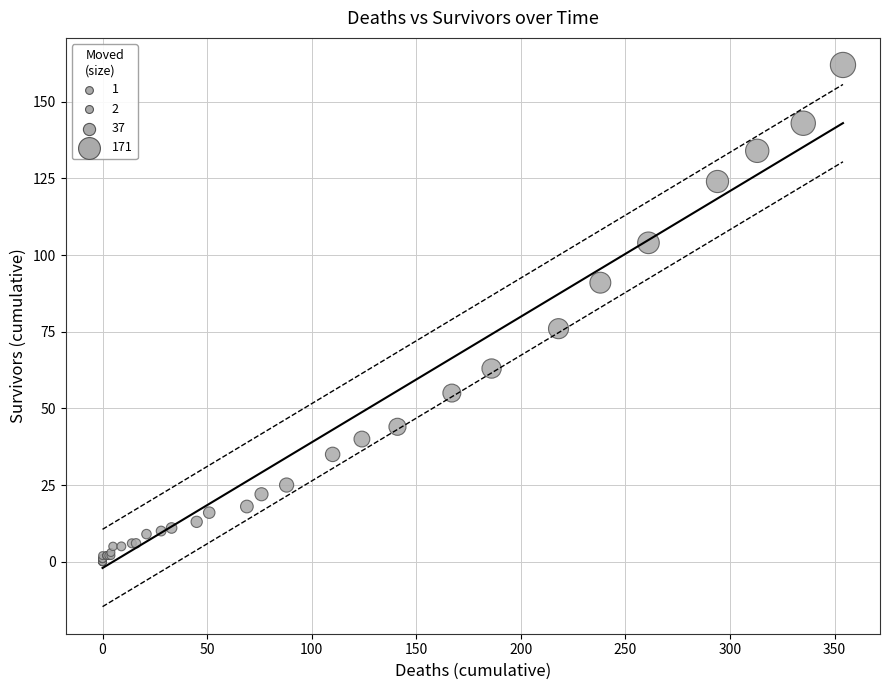

What Y value in the scatter plot is closest to 81?

76